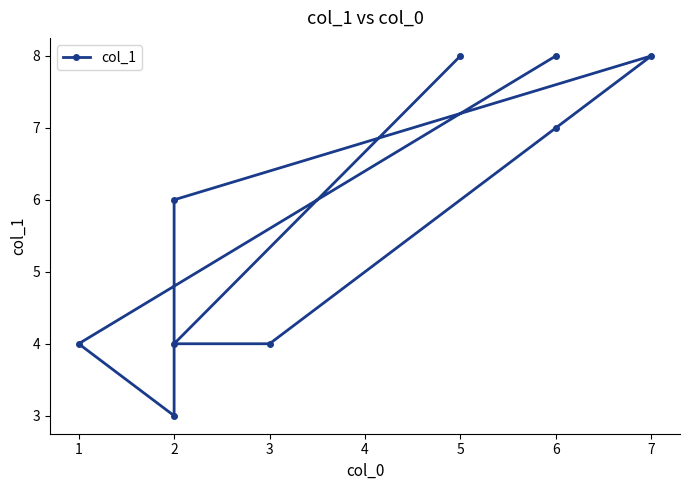

True or false: the data has more than 2 interior local peaks.

False